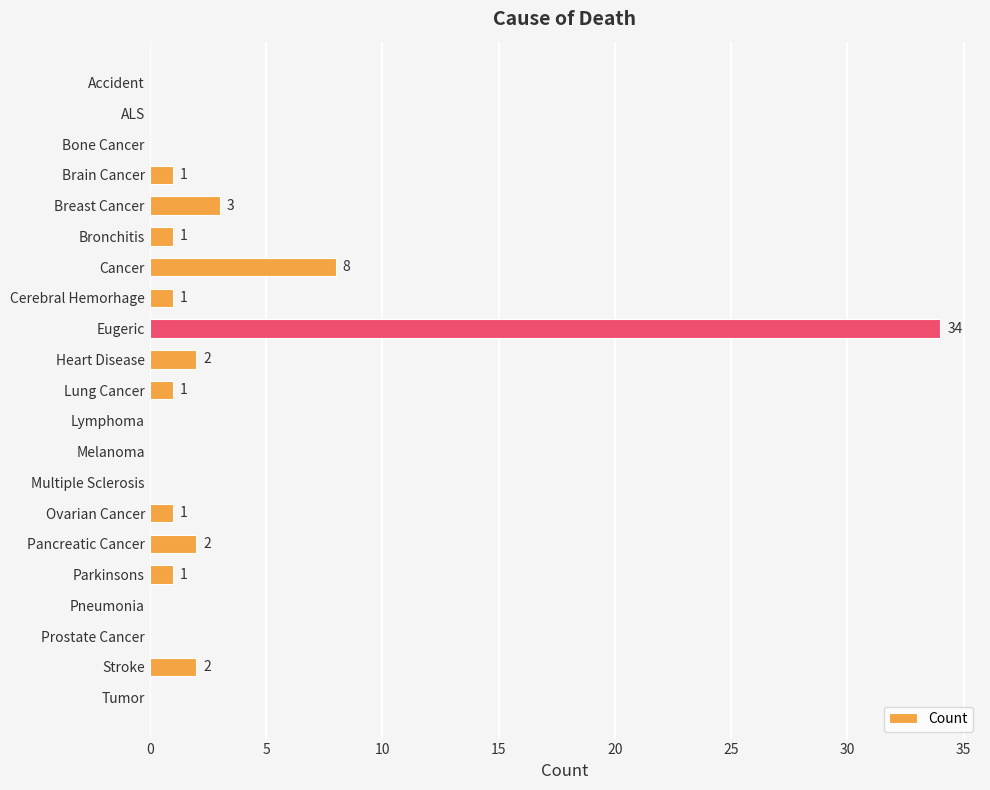

Is it true that the value at Eugeric is 13?

False